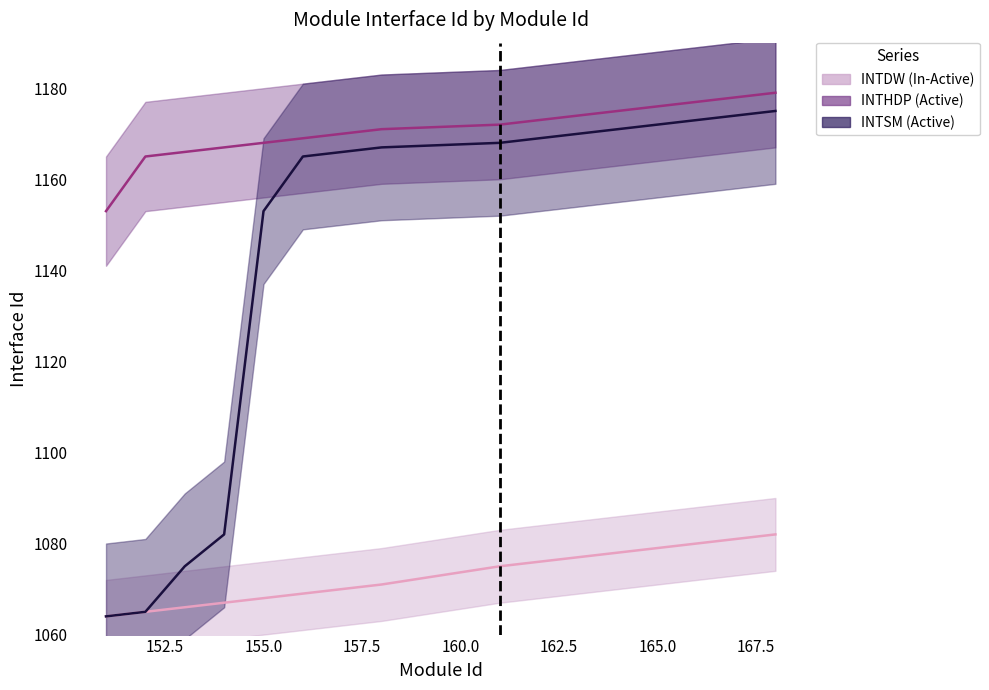

What is the highest value of the INTDW (In-Active) series?

1082